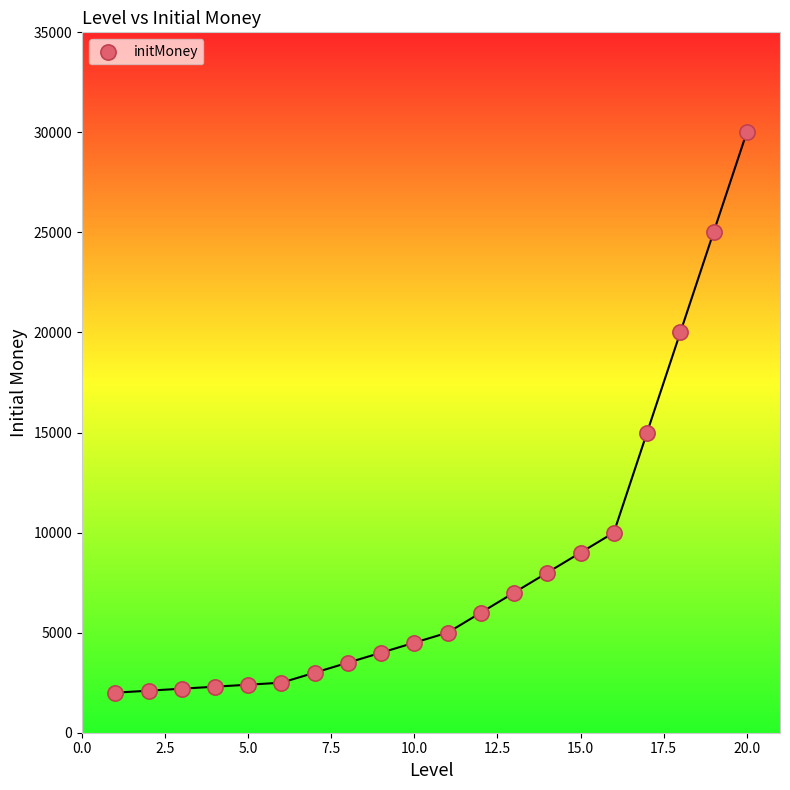

What is the range of X values (max minus min)?

19